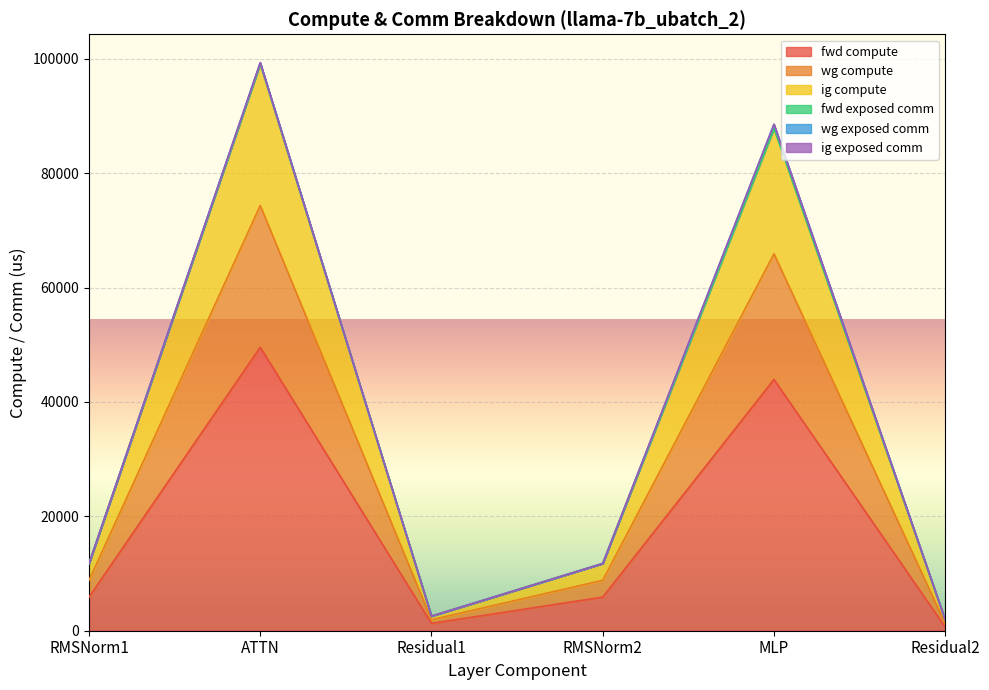

The fwd compute series shows 1276.9 at Residual1. True or false?

True